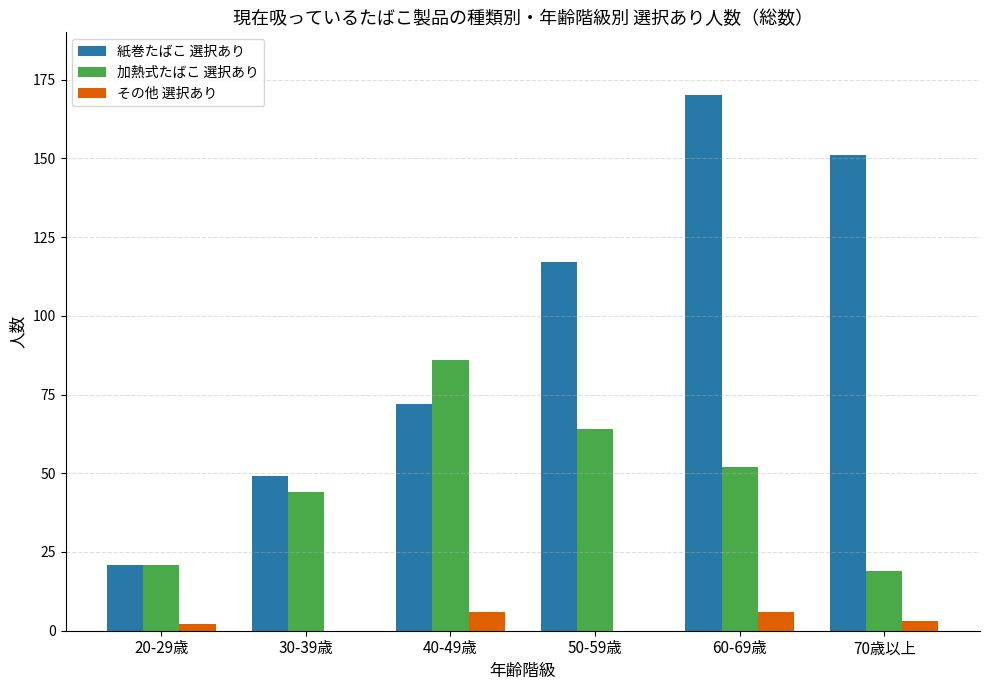

At which category does the chart reach its peak across all series?

60-69歳